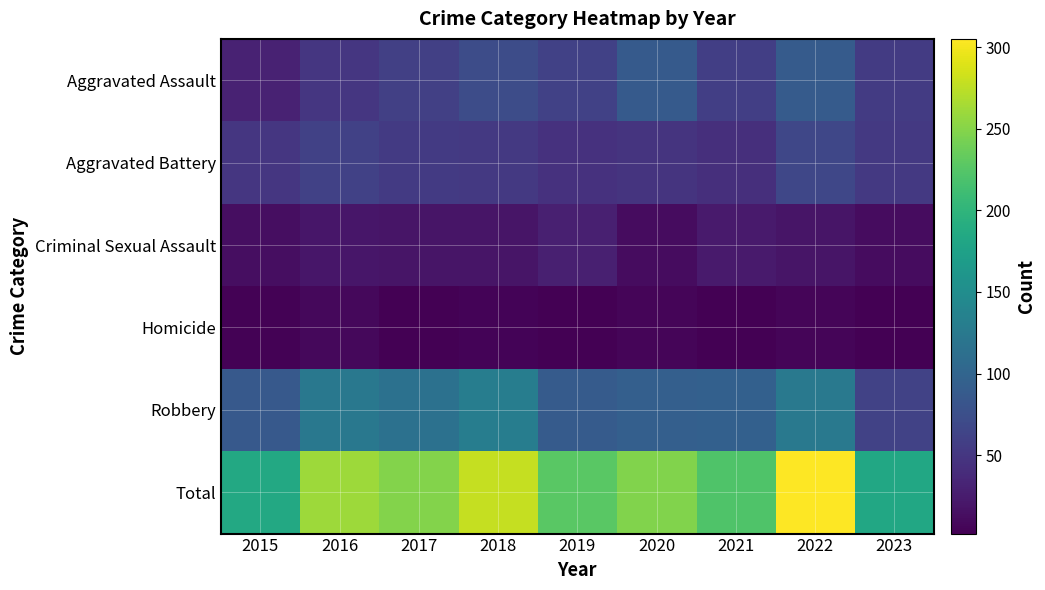

Reading right to left, list all the values displayed in this chart.

Aggravated Assault: 2023=55	2022=89	2021=58	2020=88	2019=61	2018=72	2017=59	2016=50	2015=31
Aggravated Battery: 2023=52	2022=66	2021=43	2020=48	2019=45	2018=52	2017=54	2016=60	2015=50
Criminal Sexual Assault: 2023=12	2022=19	2021=24	2020=12	2019=29	2018=19	2017=19	2016=20	2015=13
Homicide: 2023=3	2022=6	2021=2	2020=6	2019=3	2018=5	2017=2	2016=8	2015=4
Robbery: 2023=62	2022=125	2021=95	2020=94	2019=89	2018=130	2017=115	2016=123	2015=87
Total: 2023=184	2022=305	2021=222	2020=248	2019=227	2018=278	2017=249	2016=261	2015=185